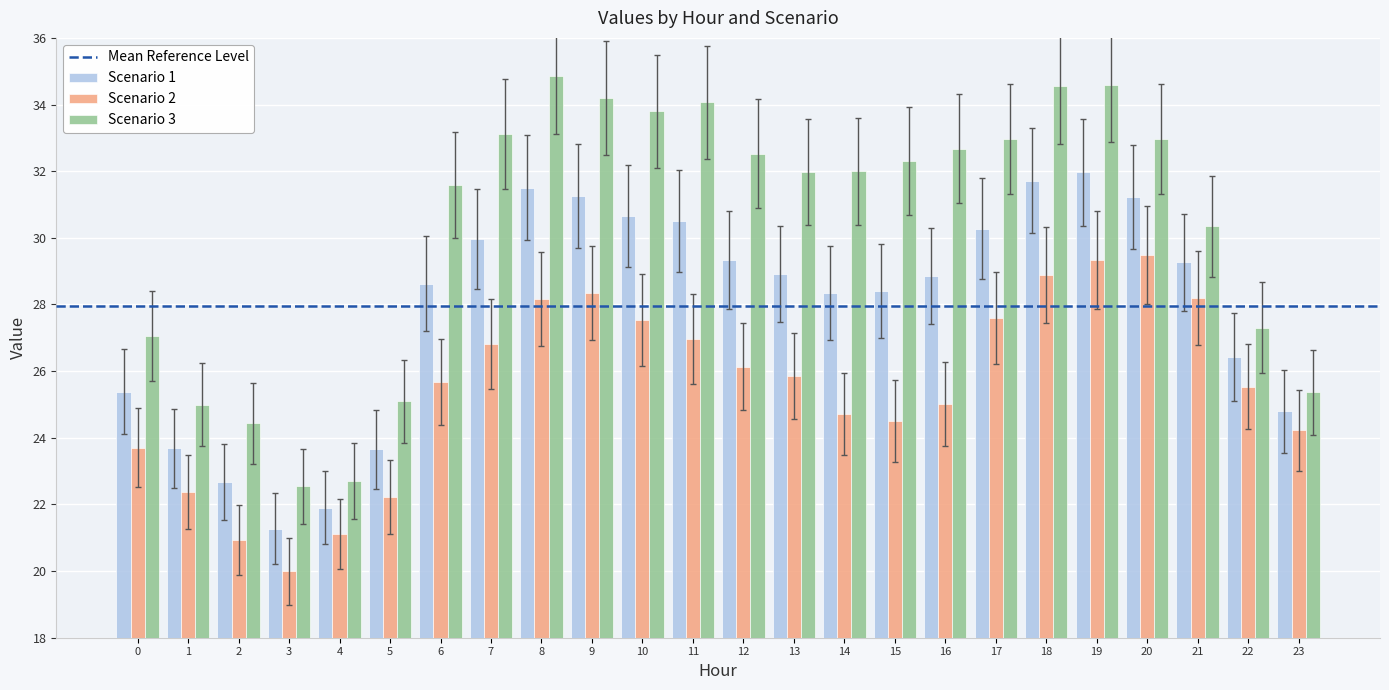

At which label does Scenario 1 reach its minimum?

3